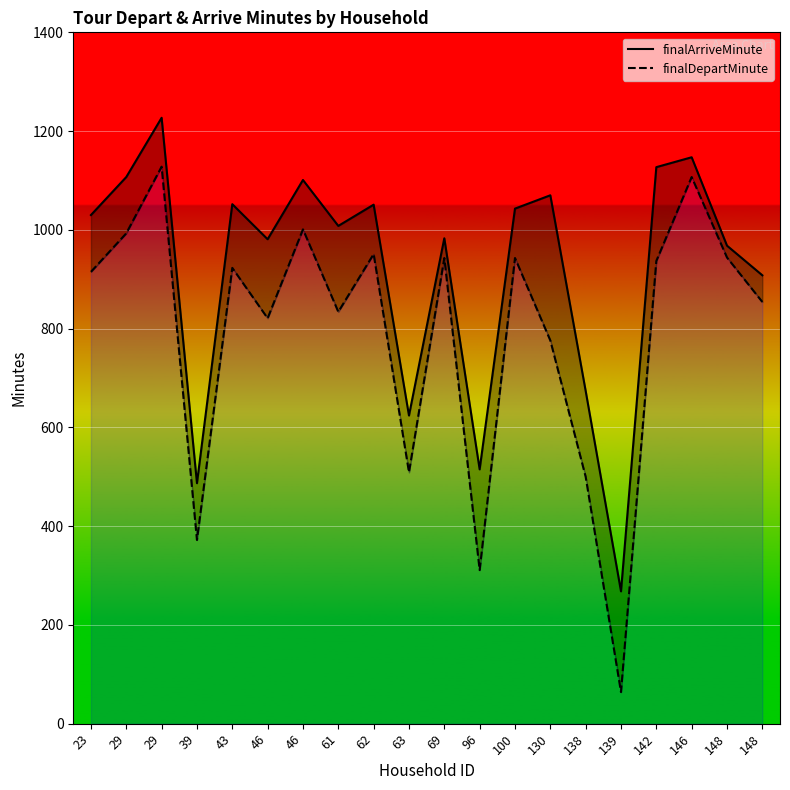

How many values in the finalDepartMinute series exceed 923?

9